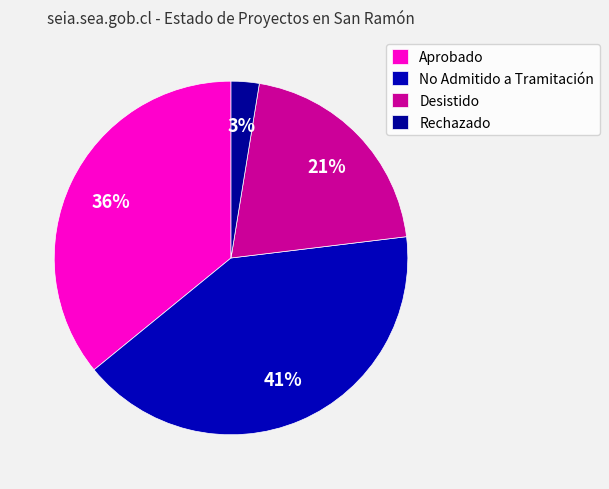

How many segments does this pie chart have?

4